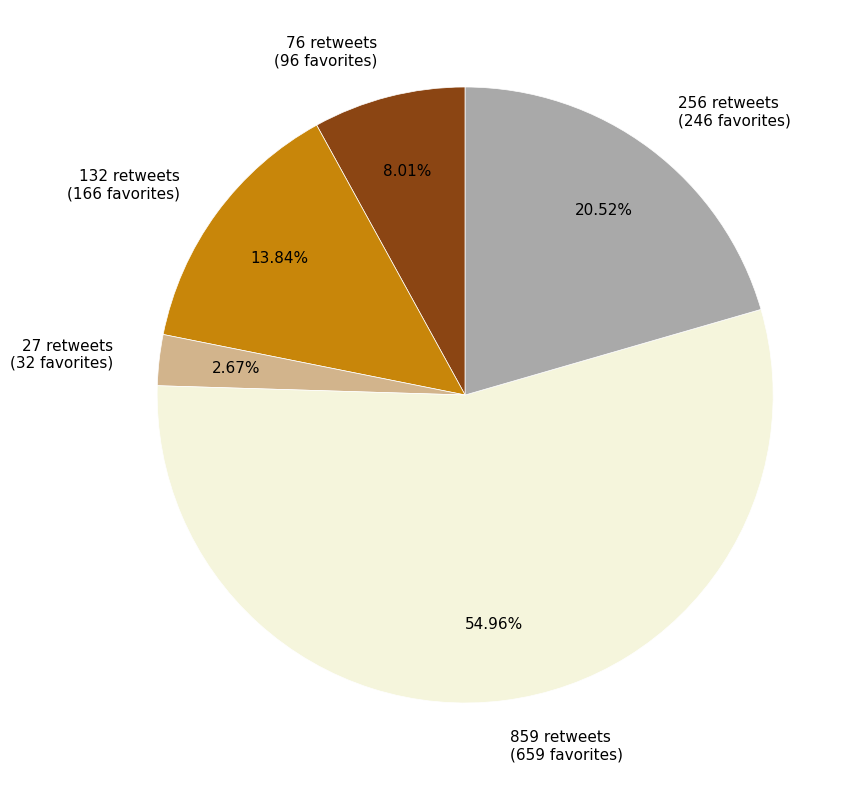

Combined, do 76 retweets and 27 retweets account for over 50%?

No